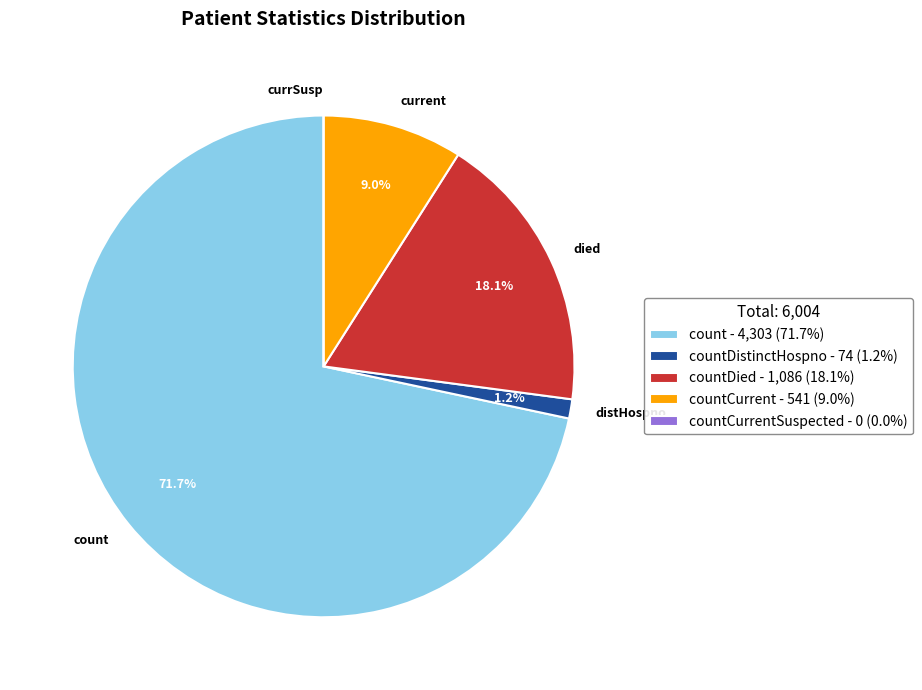

Between count and distHospno, which is larger?

count